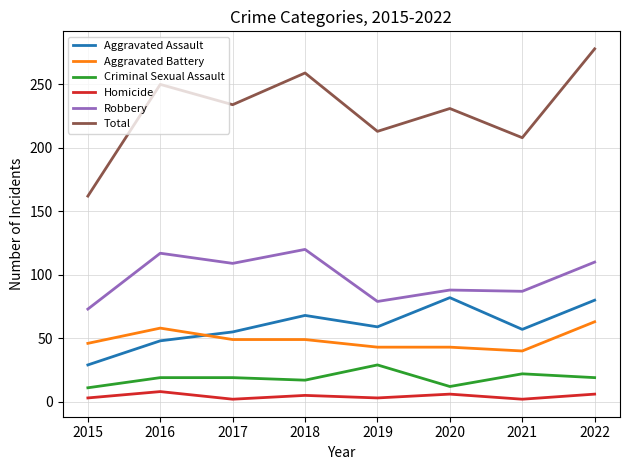

Rank the series at 2020 from lowest to highest value.

Homicide, Criminal Sexual Assault, Aggravated Battery, Aggravated Assault, Robbery, Total